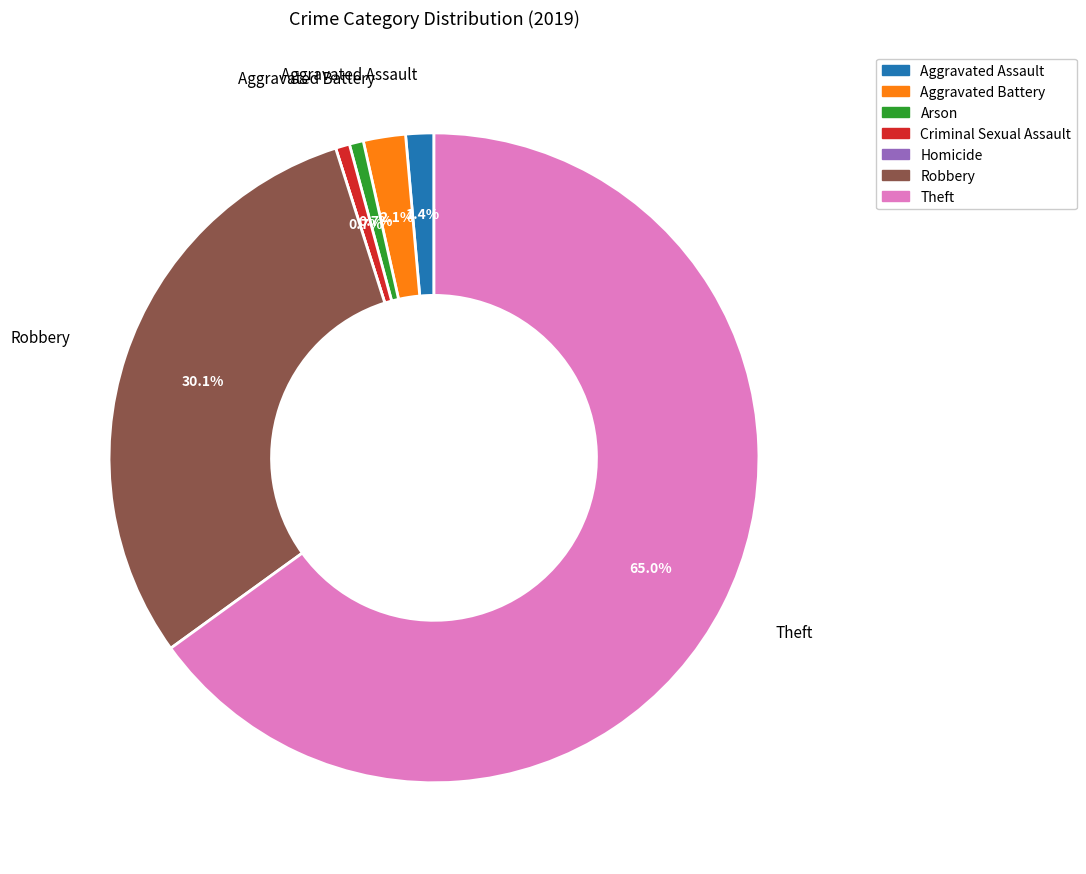

Which slice is the largest?

Theft